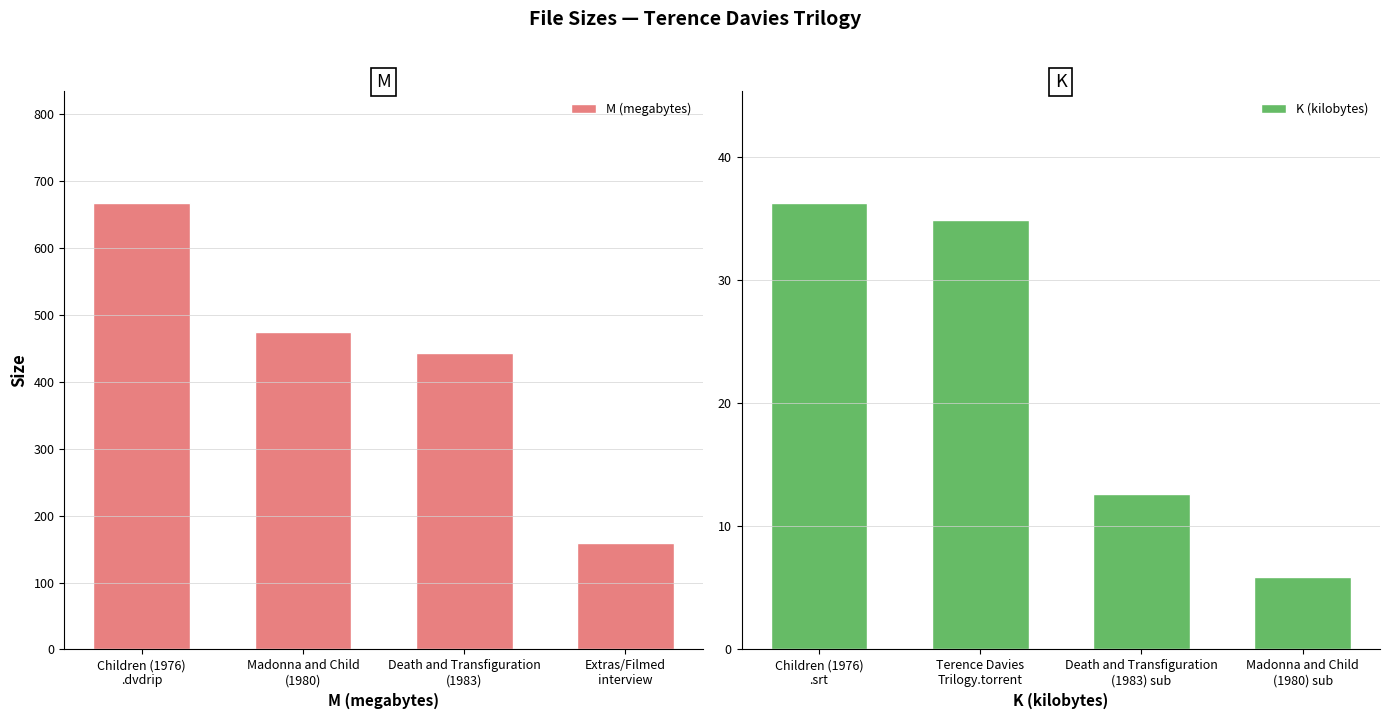

At which label is M (megabytes) closest to 413?

Death and Transfiguration
(1983)